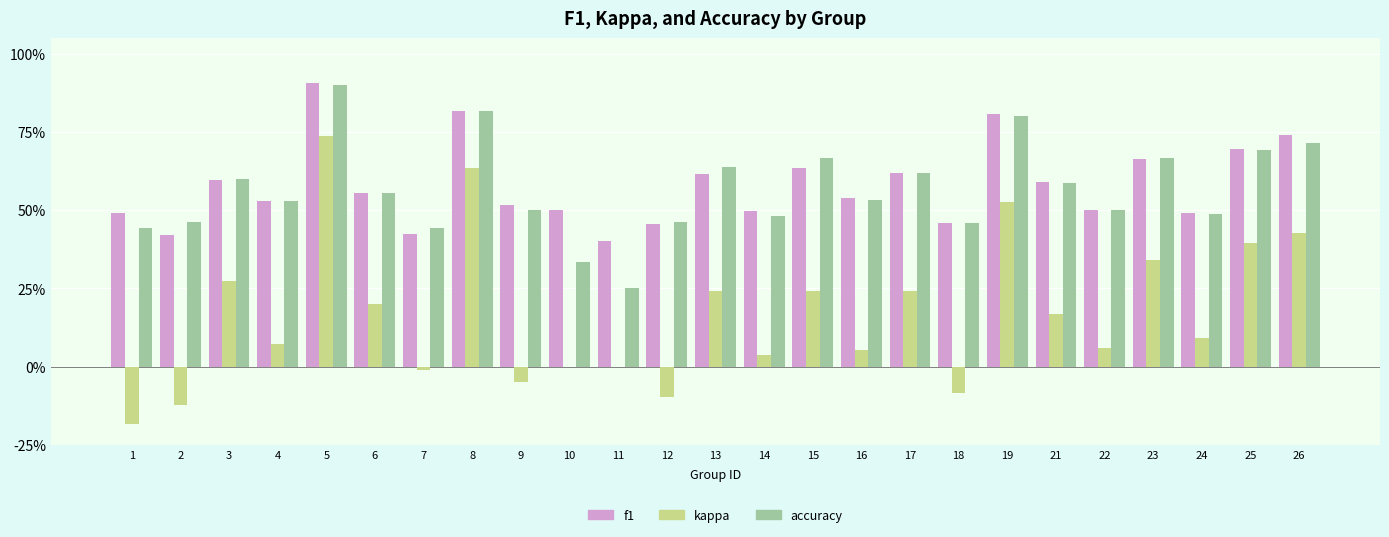

What are all the series names shown in the legend?

f1, kappa, accuracy